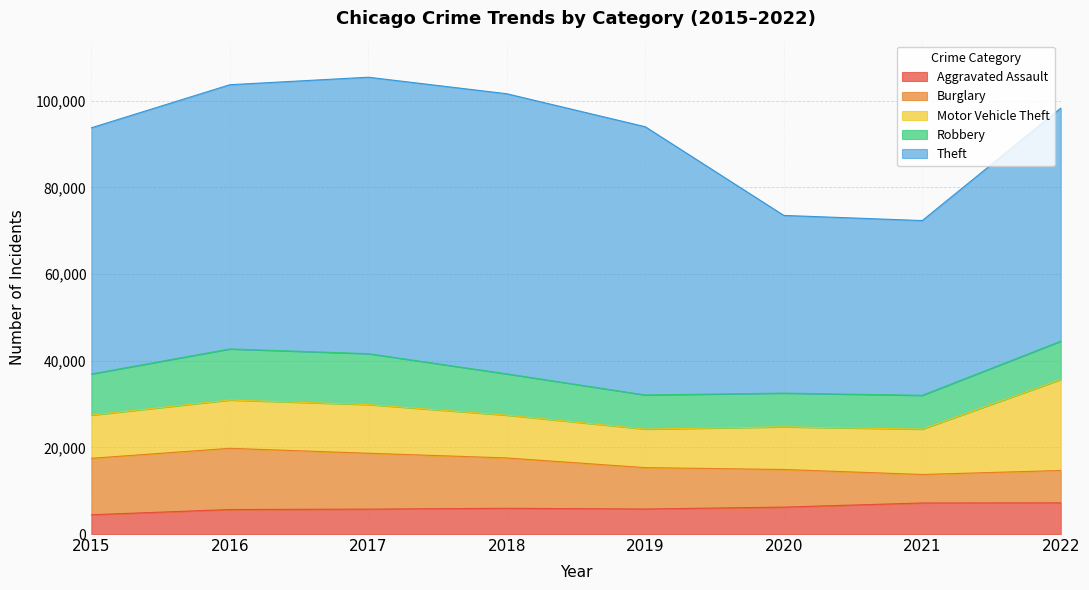

True or false: Theft and Robbery intersect in this chart.

False